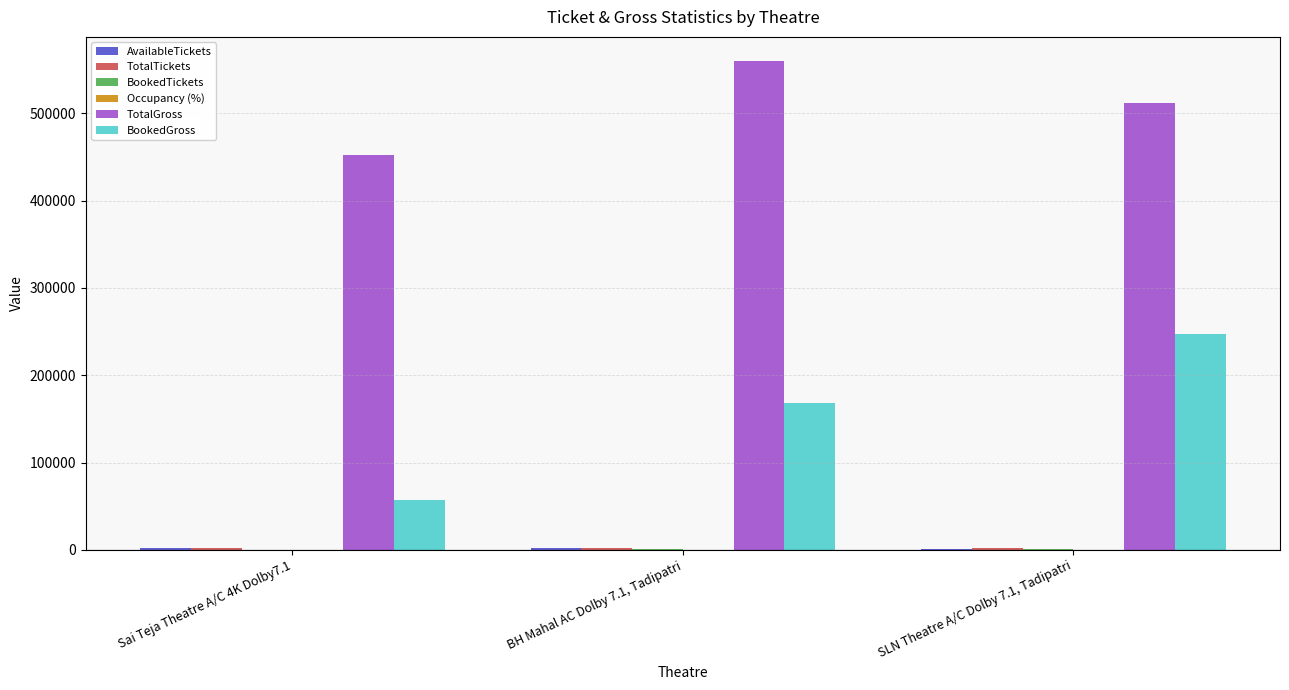

At which label is BookedGross closest to 152075?

BH Mahal AC Dolby 7.1, Tadipatri